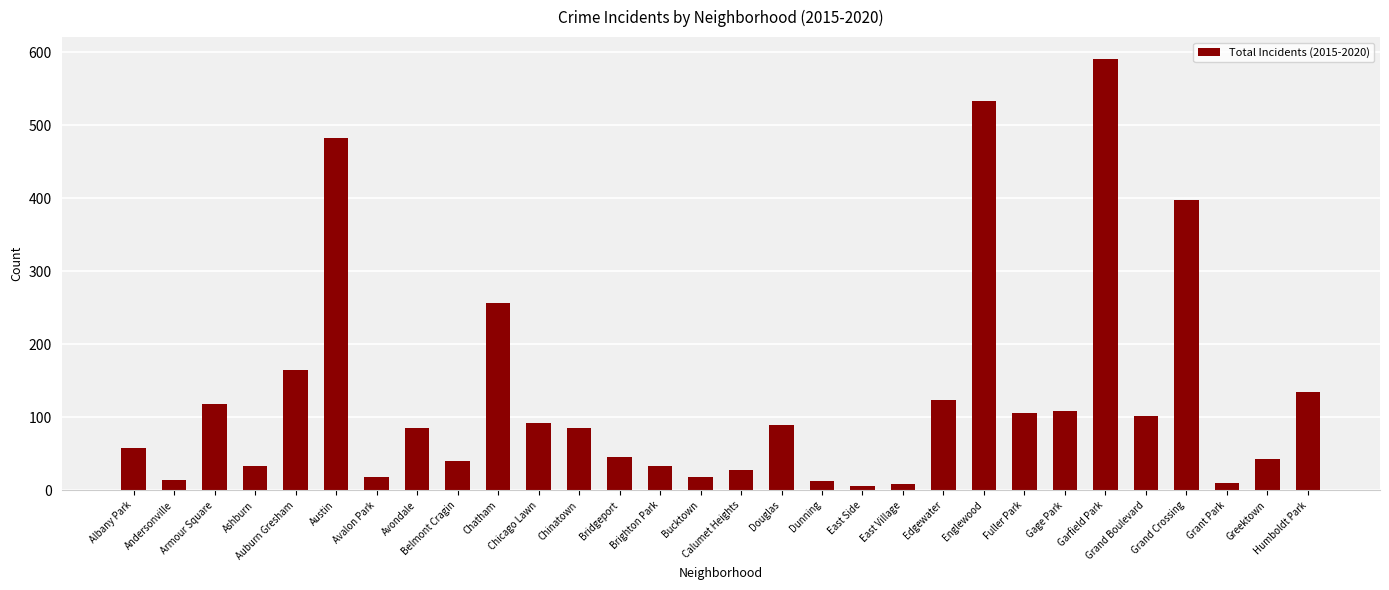

What is the sum of all values?

3834